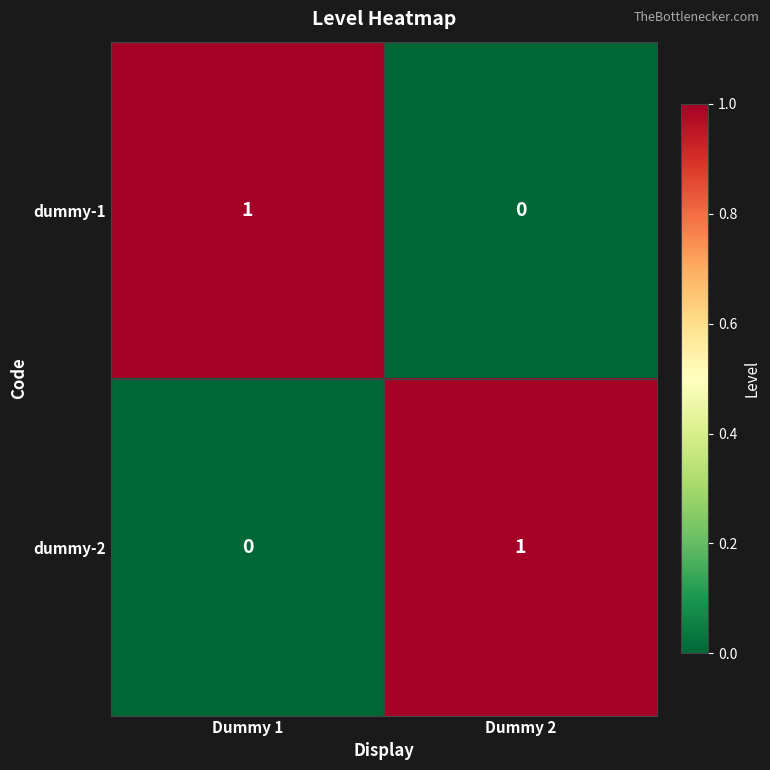

Where is dummy-1 nearest to the value 0?

Dummy 2